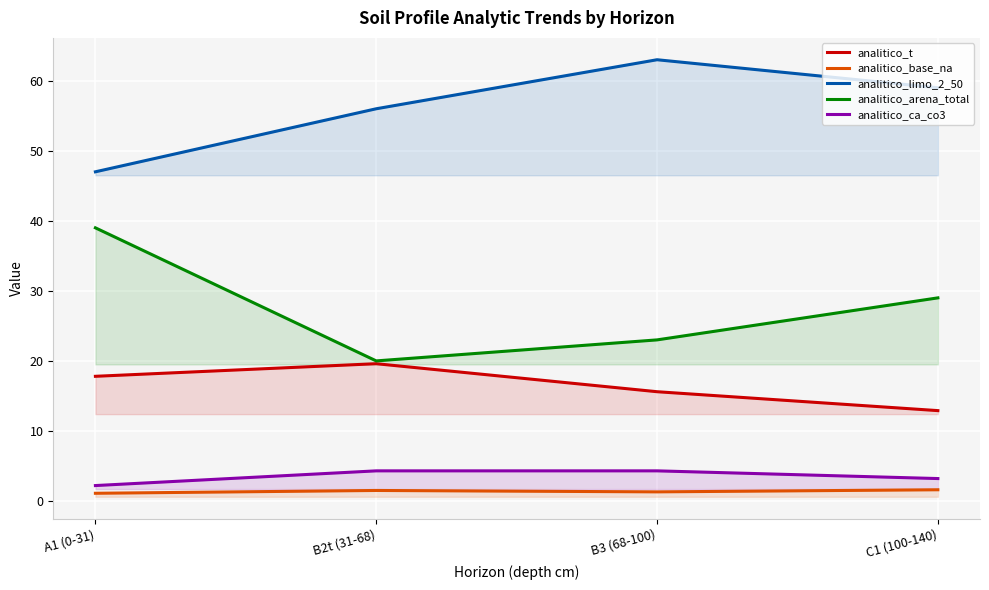

True or false: analitico_t and analitico_base_na intersect in this chart.

False